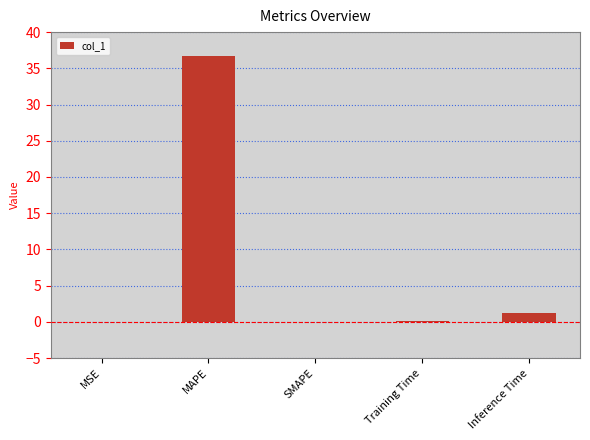

What is the approximate value at Inference Time?

1.2